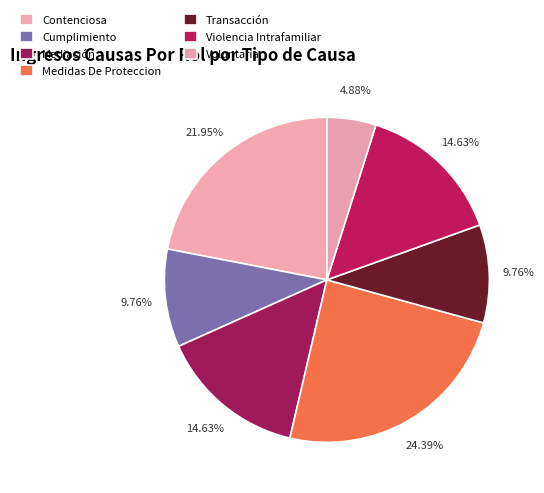

Approximately how many times larger is the value at Voluntaria compared to Mediación?

0.3